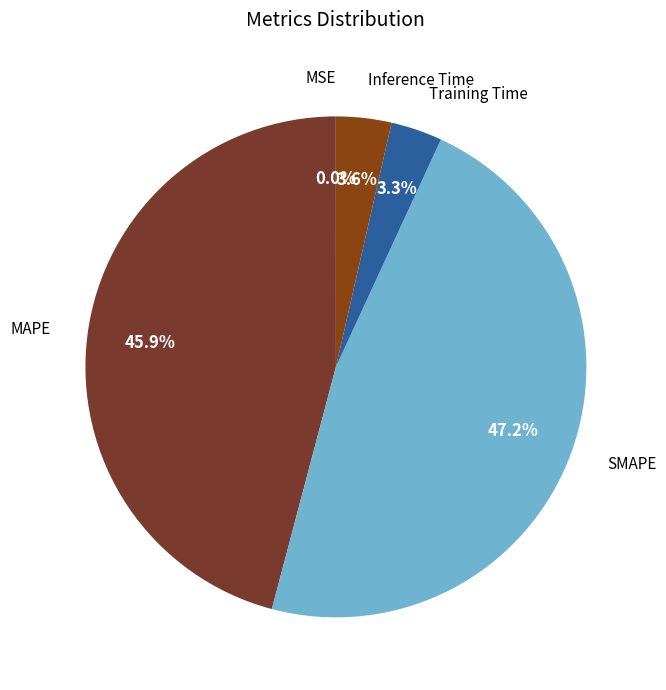

Which category has the biggest portion of the pie?

SMAPE